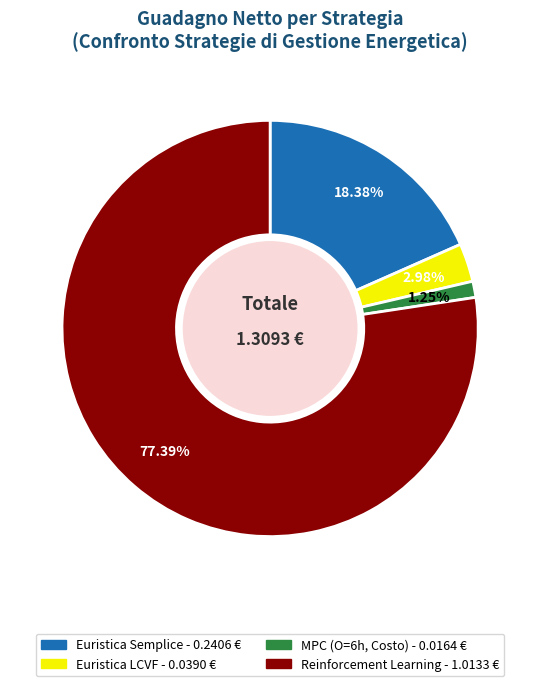

The MPC (O=6h, Costo) slice represents 11% of the pie. True or false?

False